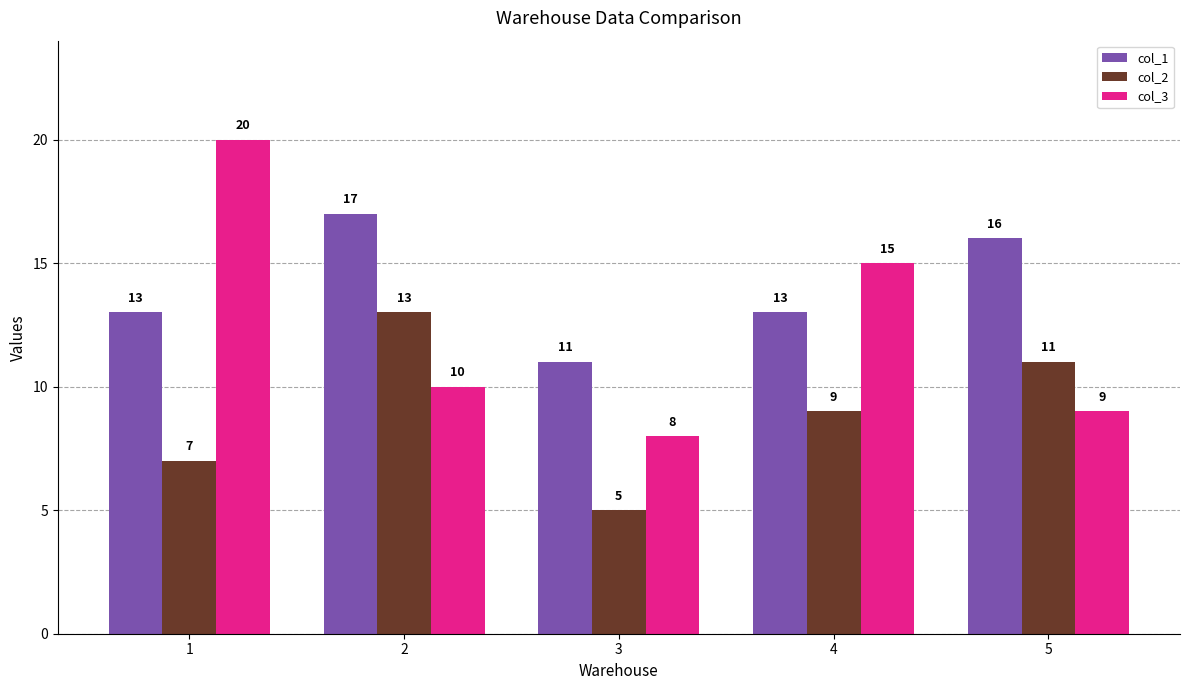

What are all the series names shown in the legend?

col_1, col_2, col_3